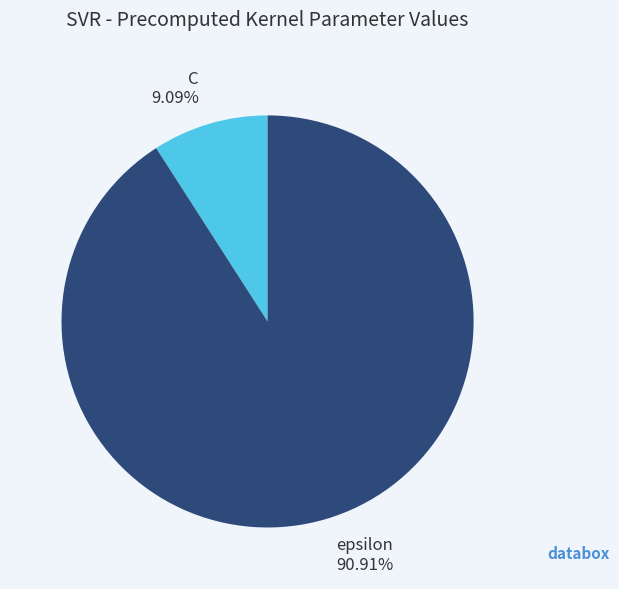

How many slices are in this pie chart?

2